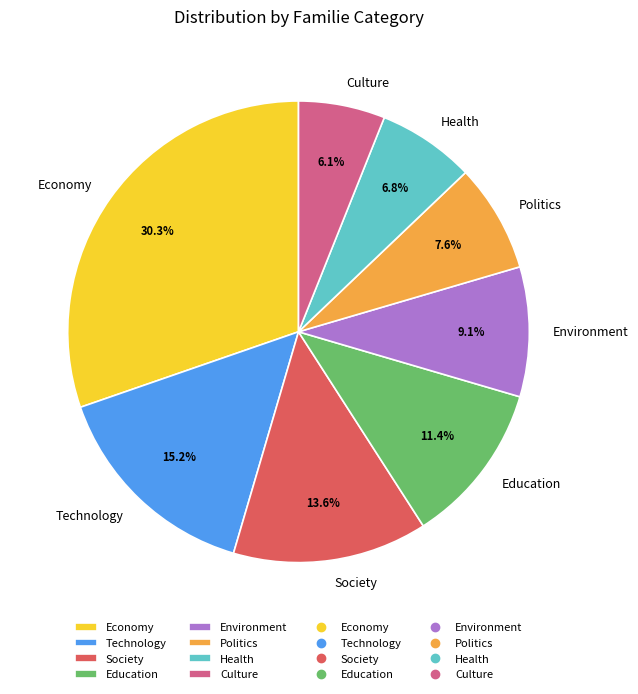

Does any single category account for the majority?

No